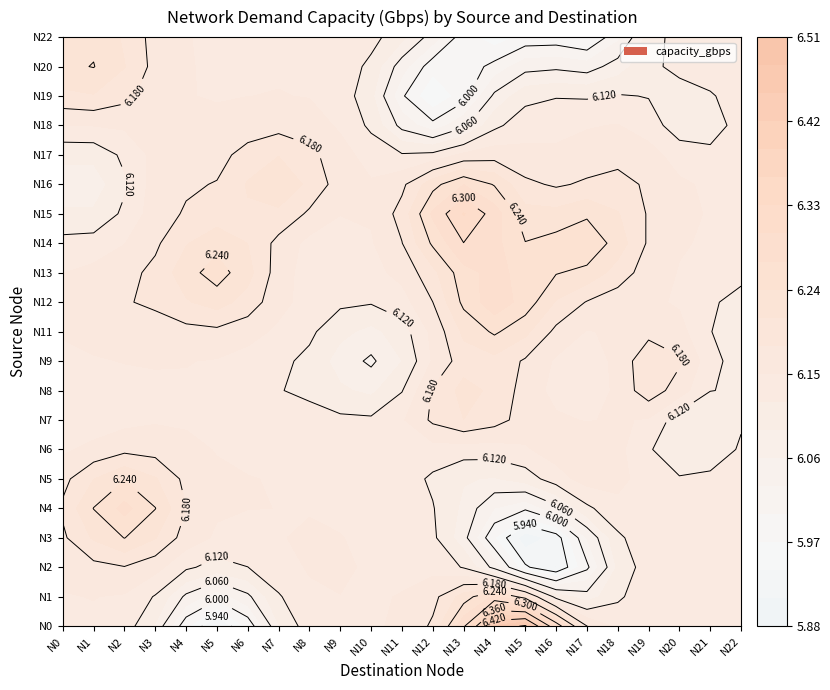

The value of N0 at N21 is 4.4. True or false?

False